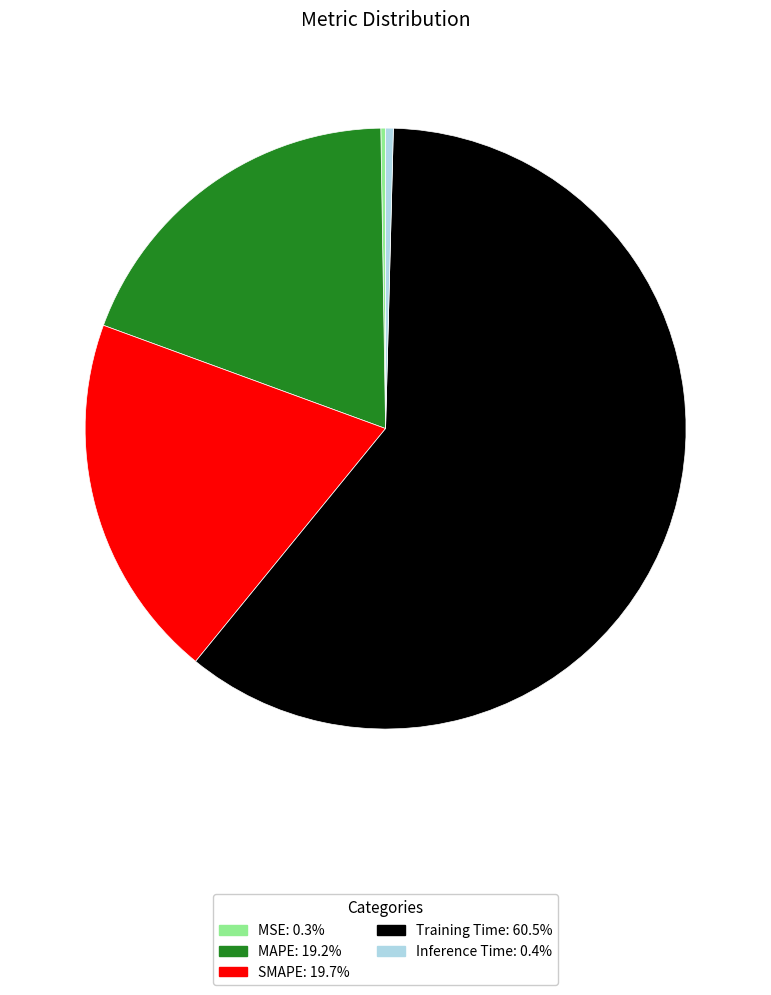

What is the largest slice in the pie chart?

Training Time